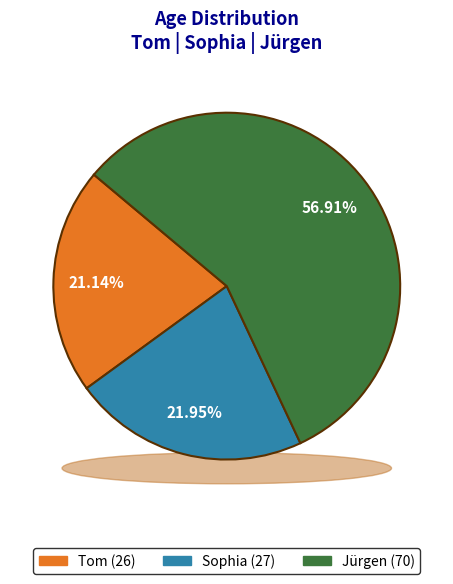

Does any single category account for the majority?

Yes